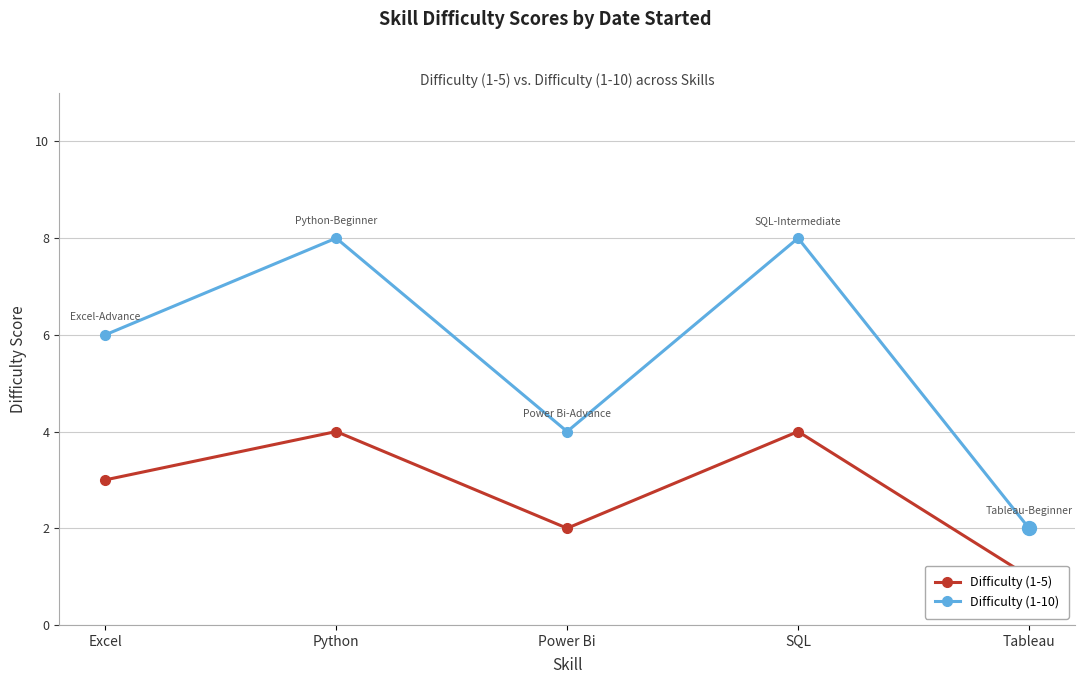

How many data points in Difficulty (1-5) are less than 3?

2